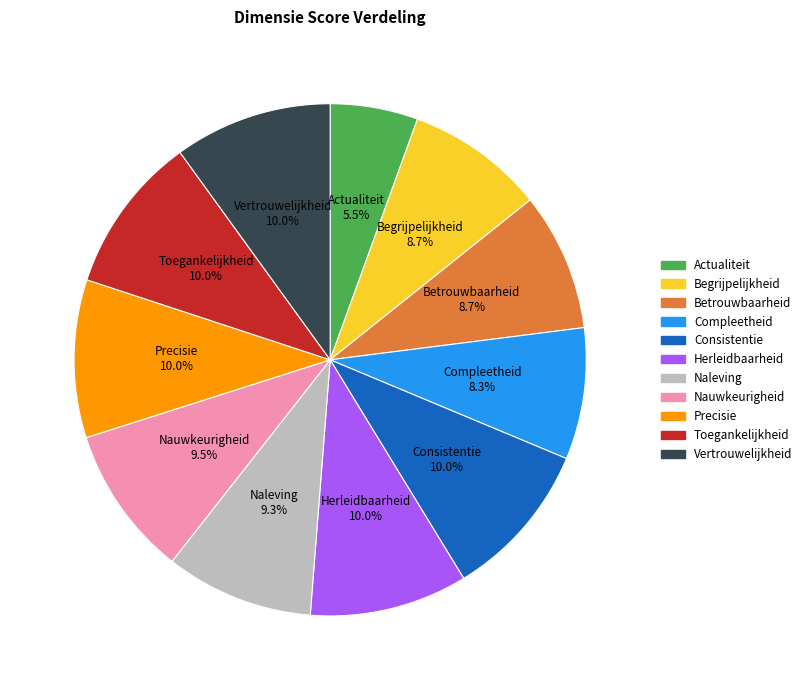

Is the sum of Nauwkeurigheid and Begrijpelijkheid greater than half?

No